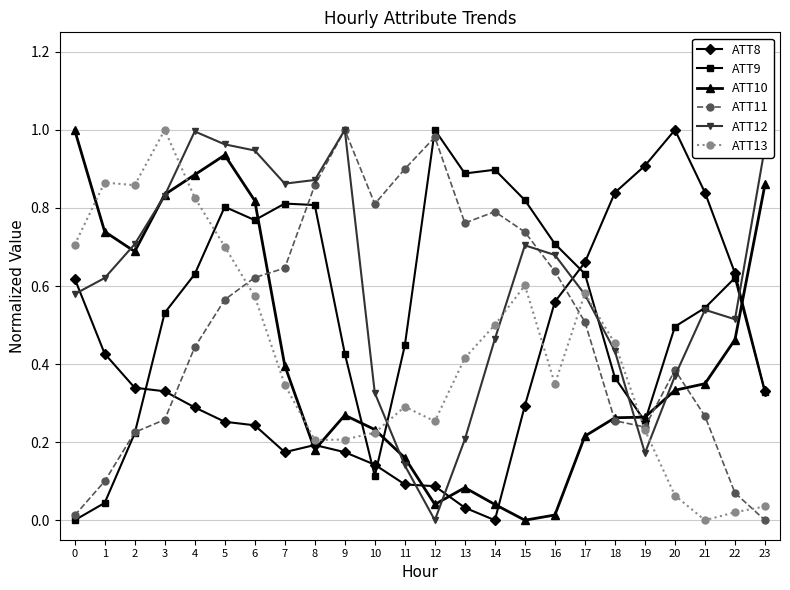

The ATT8 series shows 0.2 at 9. True or false?

True